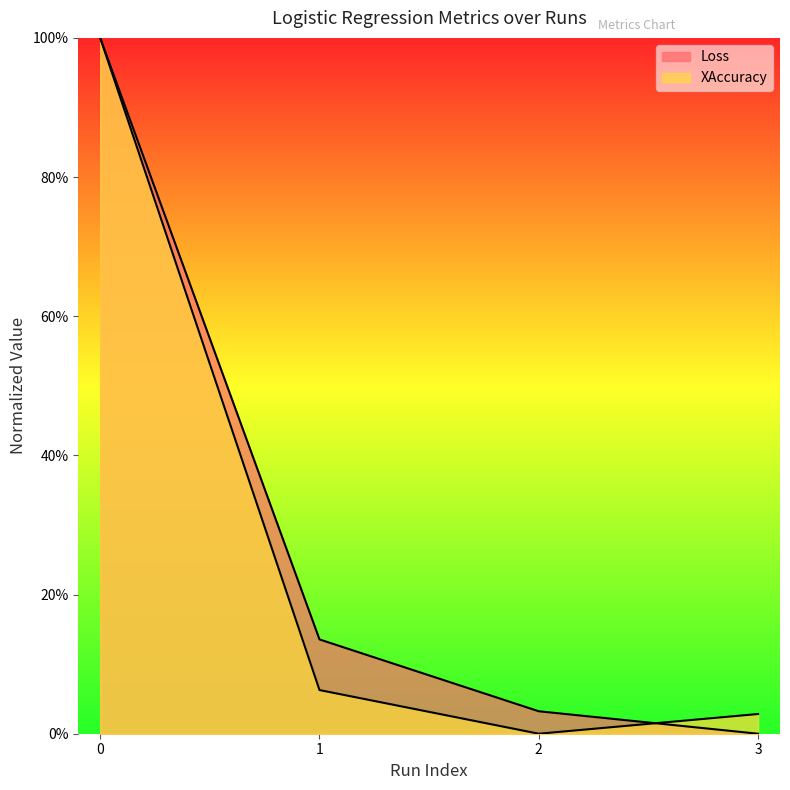

True or false: Loss has more than 1 points higher than both neighbors.

False